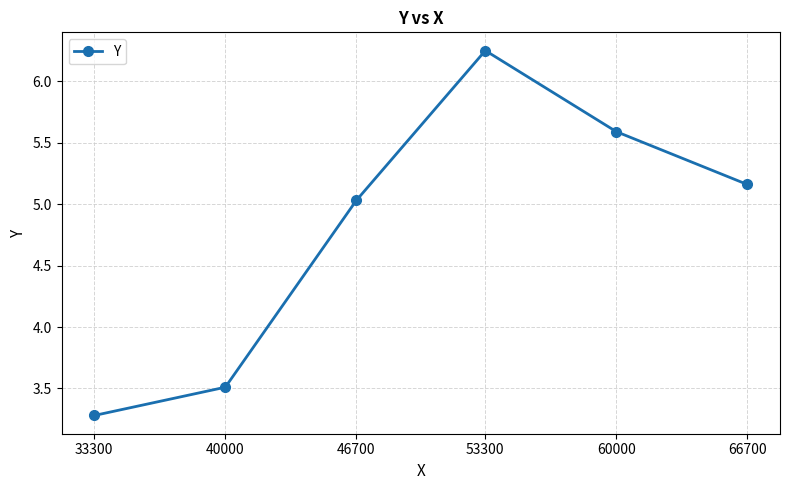

Read the value at 60000.

5.6